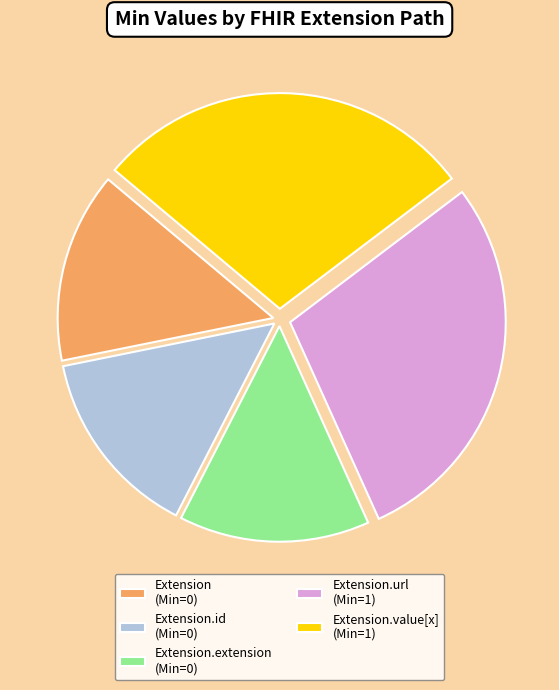

Does any single category account for the majority?

No